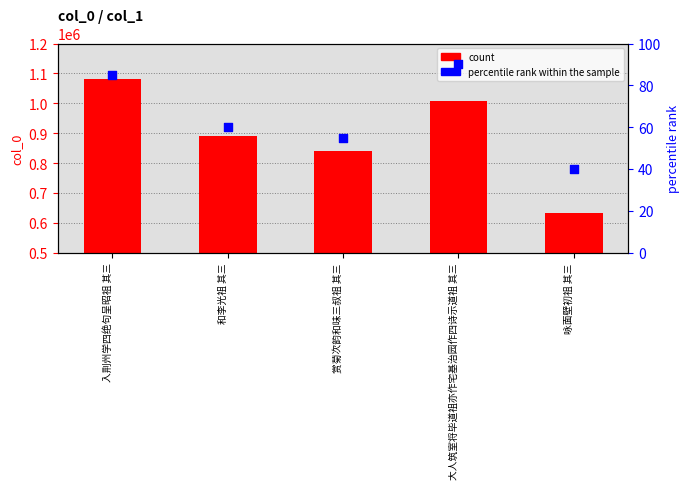

Is the value of col_0 at 咏面壁初祖 其三 greater than the value of percentile rank within the sample at 和李光祖 其三?

Yes